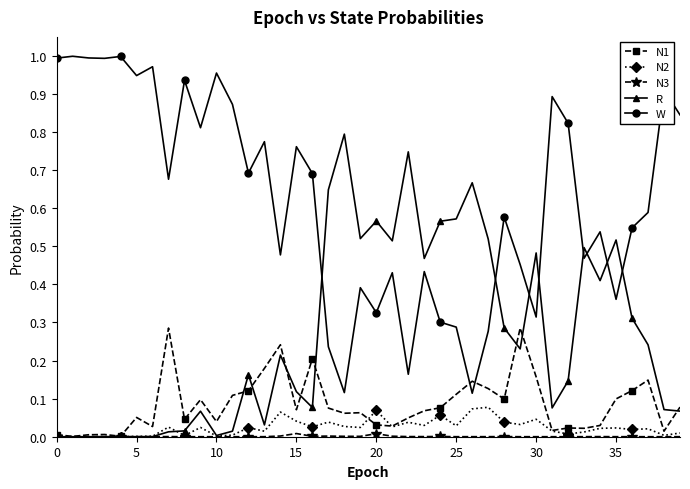

Which series has the widest spread of values?

W